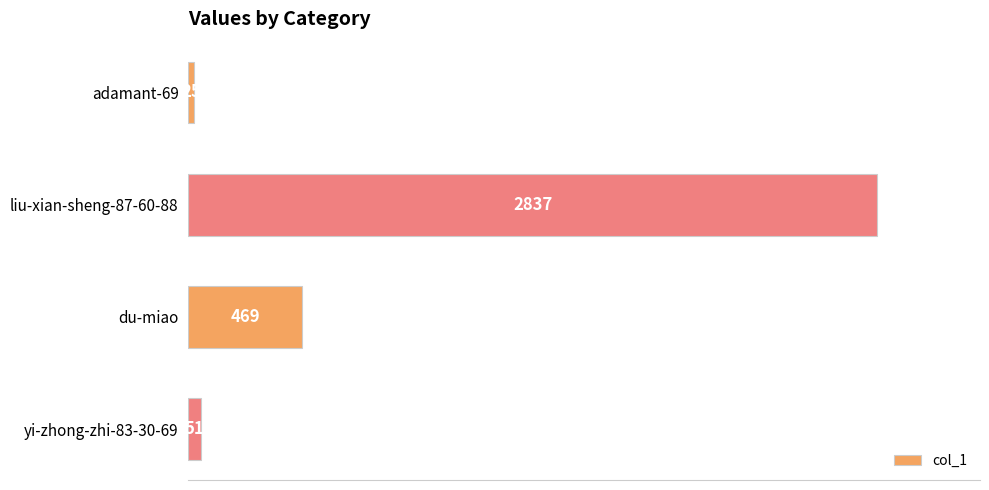

At which label is the value closest to 1431?

du-miao